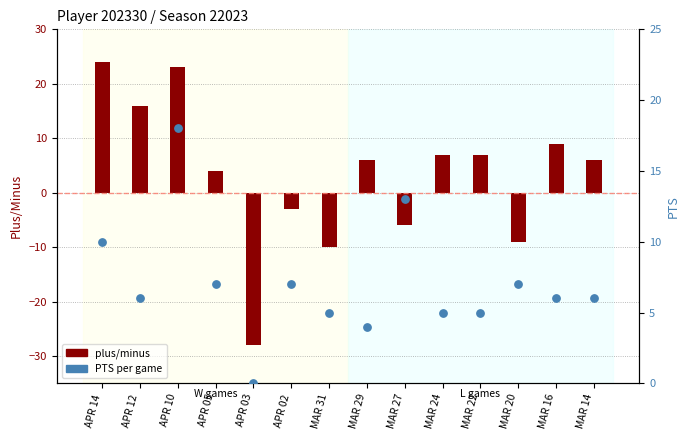

At which category is the sum across all series the highest?

APR 10